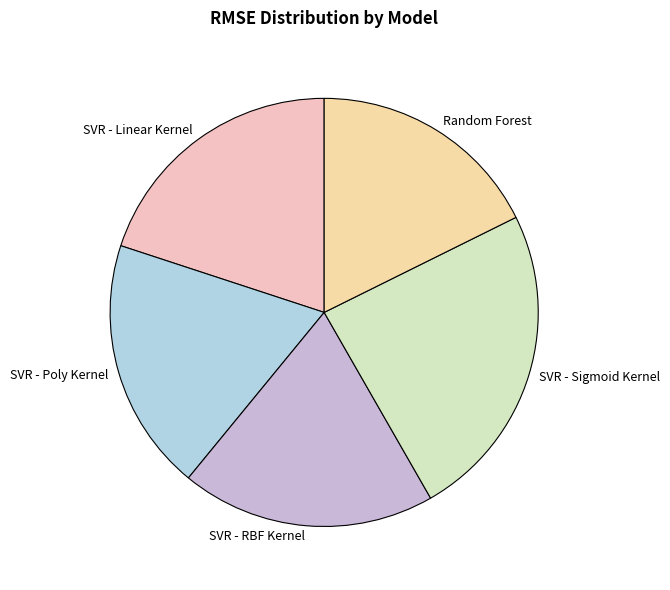

Between SVR - RBF Kernel and SVR - Sigmoid Kernel, which is larger?

SVR - Sigmoid Kernel